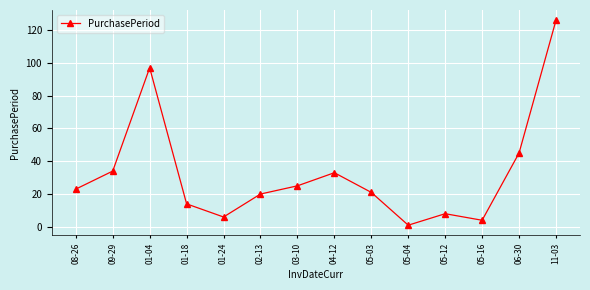

What is the ratio of the value at 05-03 to the value at 01-24?

3.5